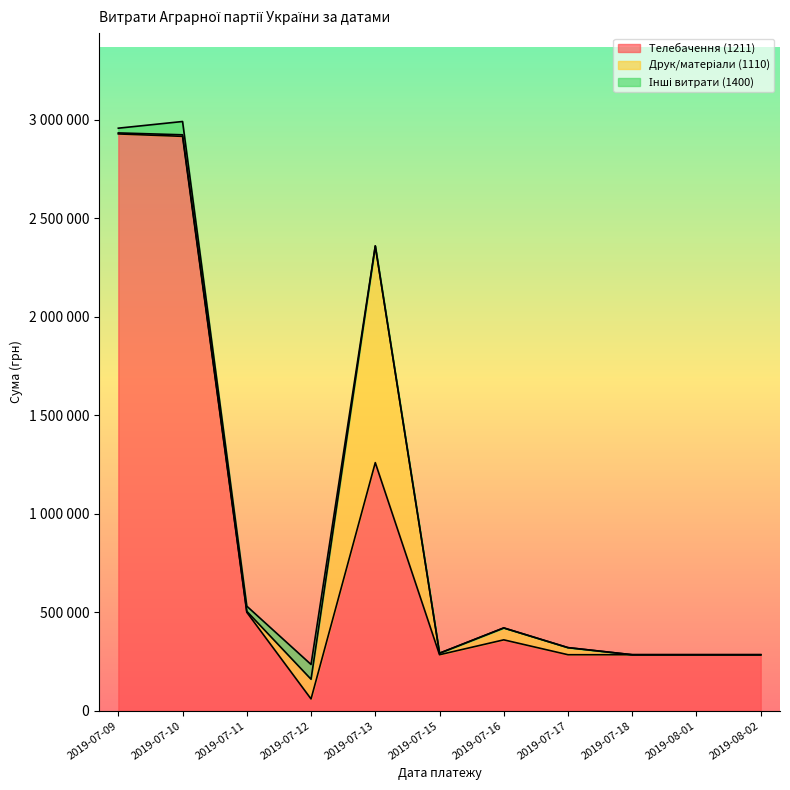

Between 2019-07-10 and 2019-07-15, which series saw the biggest shift?

Телебачення (1211)